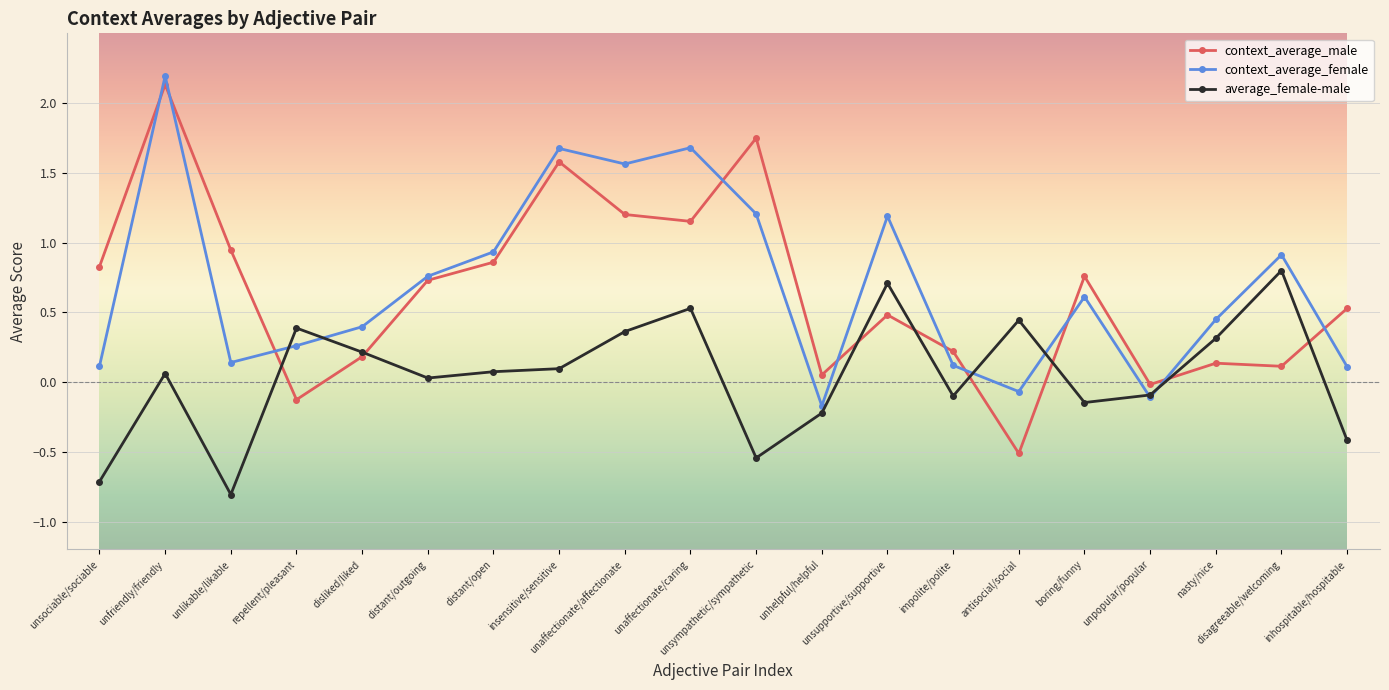

How many positive values does the context_average_male series have?

17